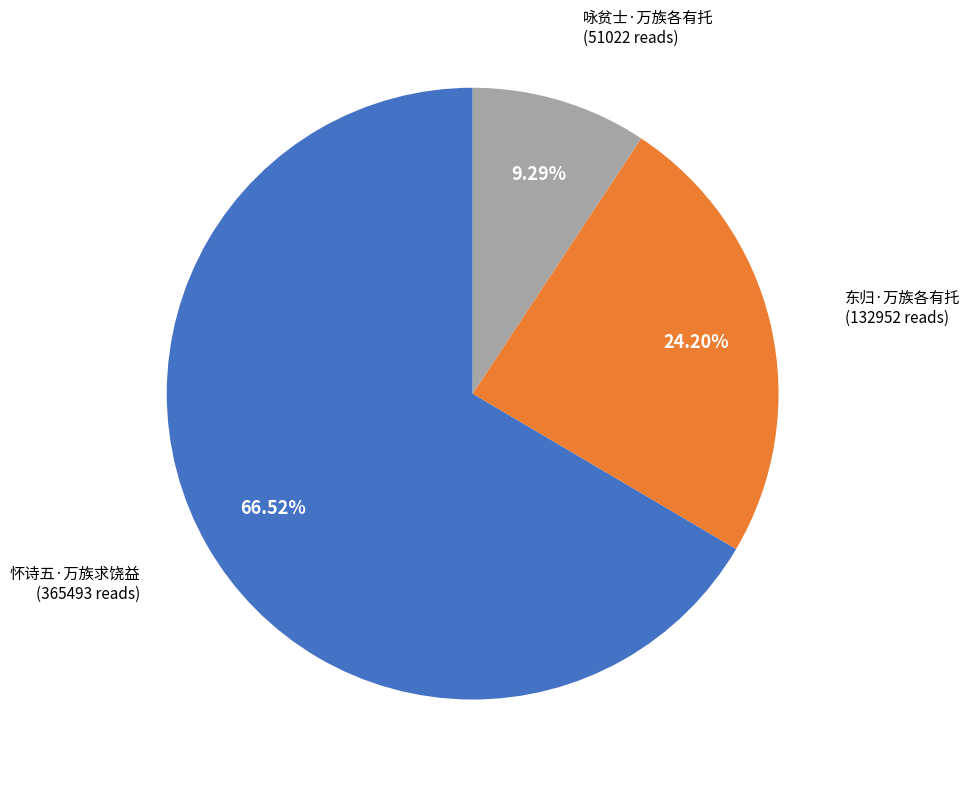

Count the number of slices in the pie.

3